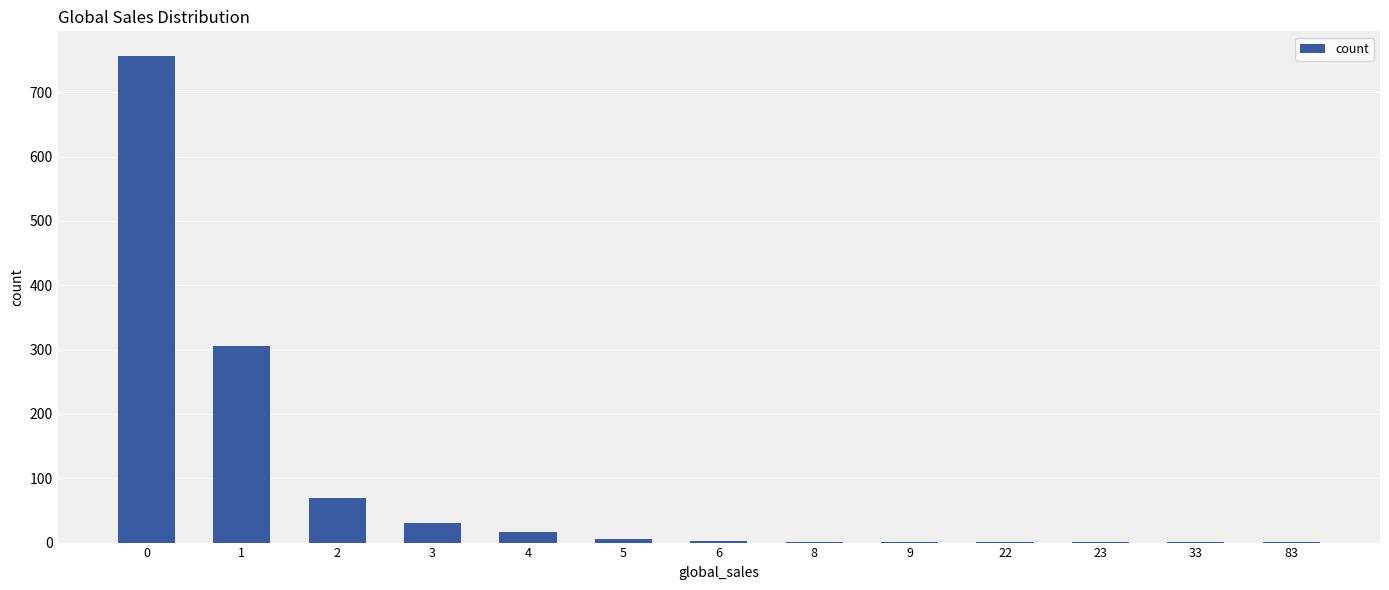

Is it true that the value at 2 is 107?

False